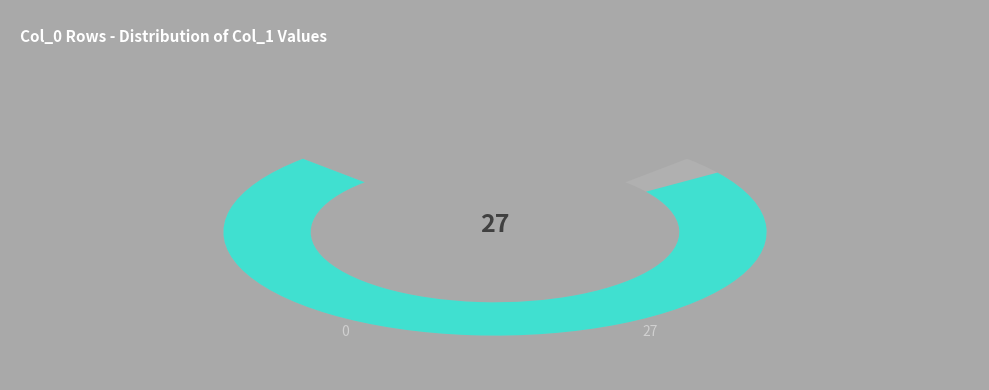

How much of the chart is everything except 21890?

96.3%